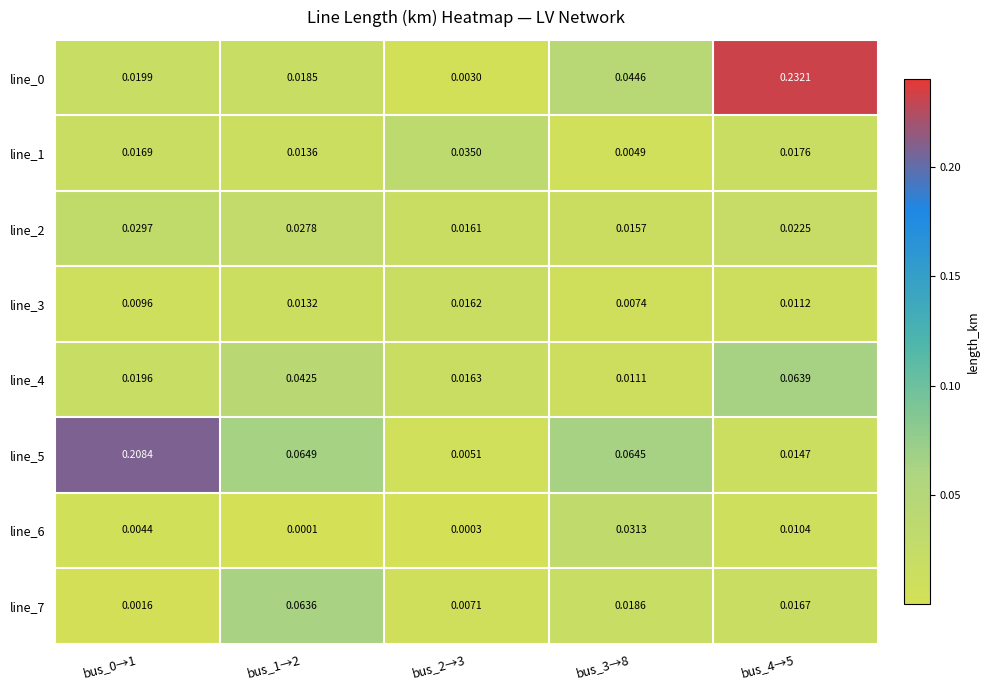

Is the value of line_5 at bus_1→2 greater than the value of line_6 at bus_0→1?

Yes